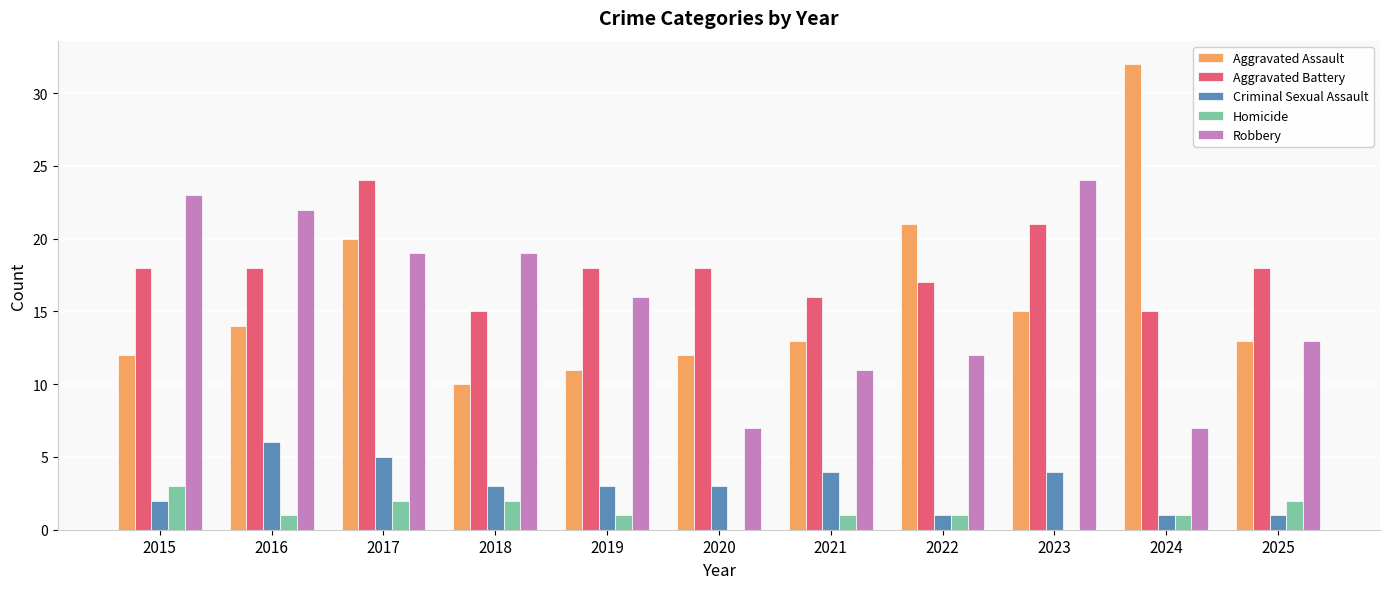

How many groups of bars are there?

11